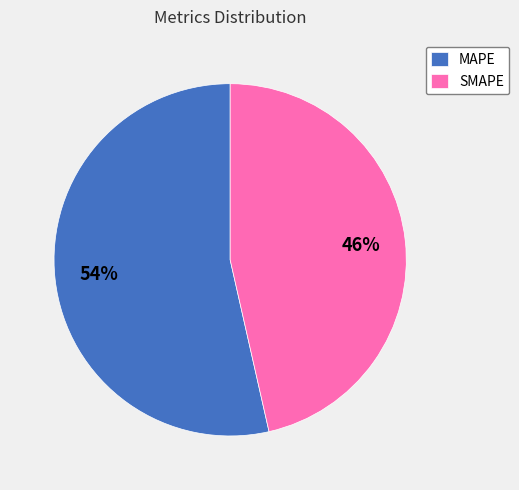

Is the sum of SMAPE and MAPE greater than half?

Yes